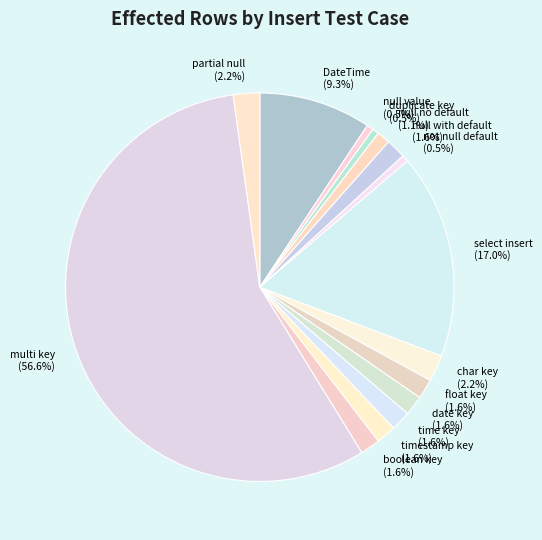

How many segments does this pie chart have?

15